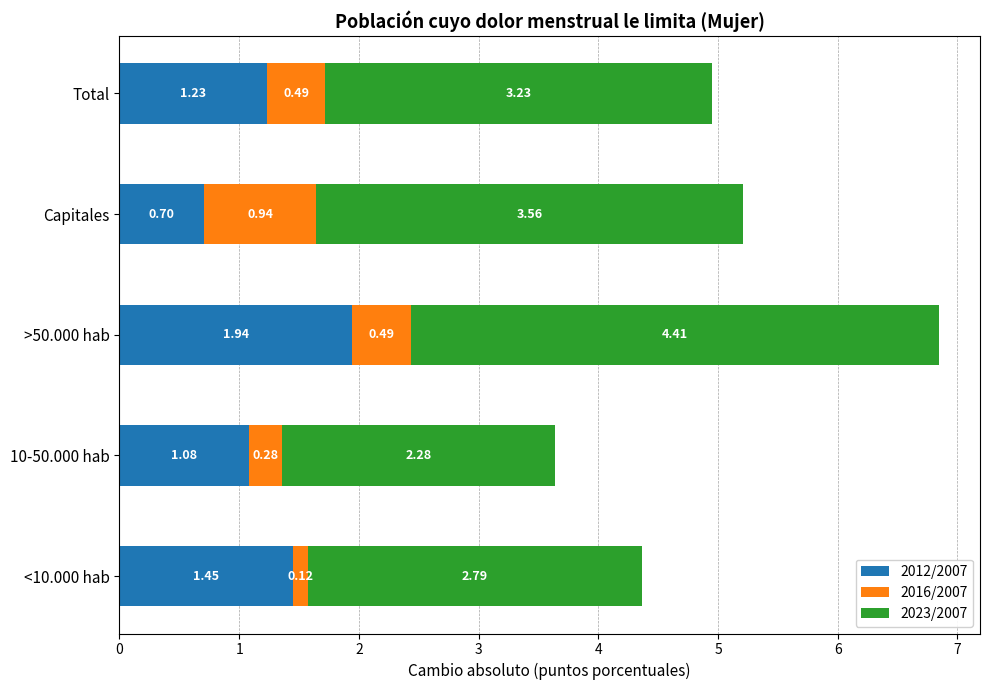

At which label does 2012/2007 reach its minimum?

Capitales